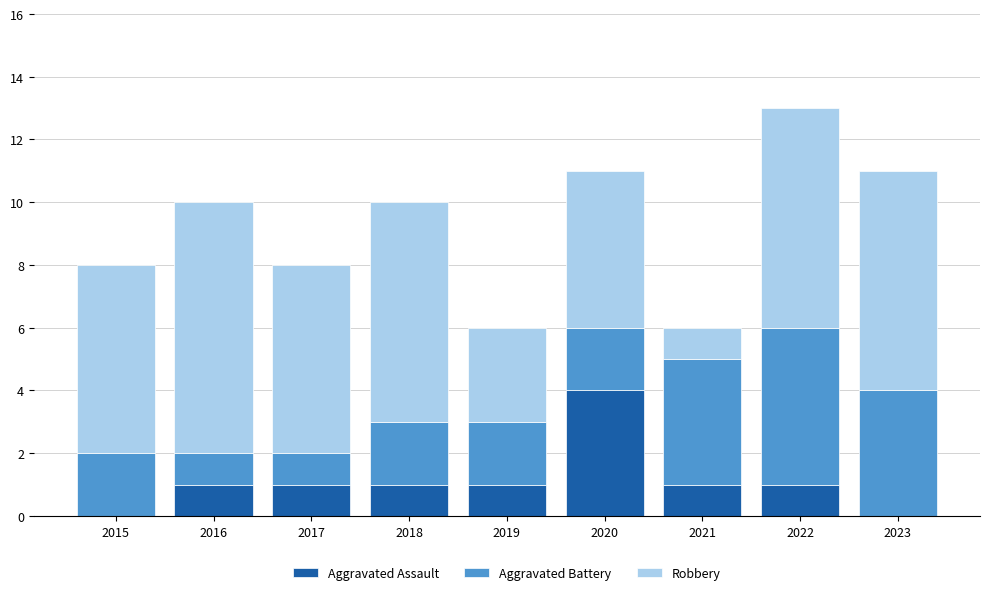

The value of Aggravated Assault at 2020 is 4. True or false?

True